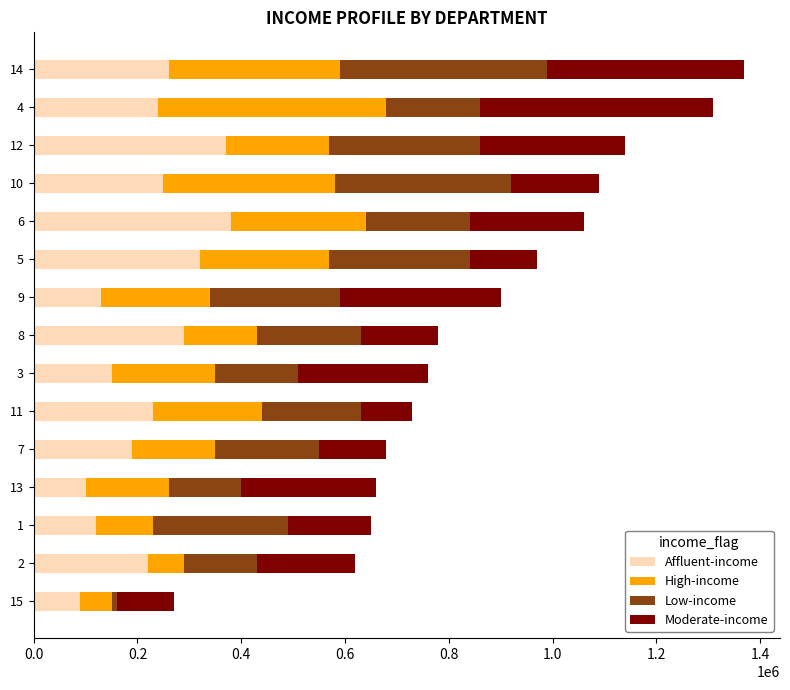

What is the highest value of the Affluent-income series?

380000